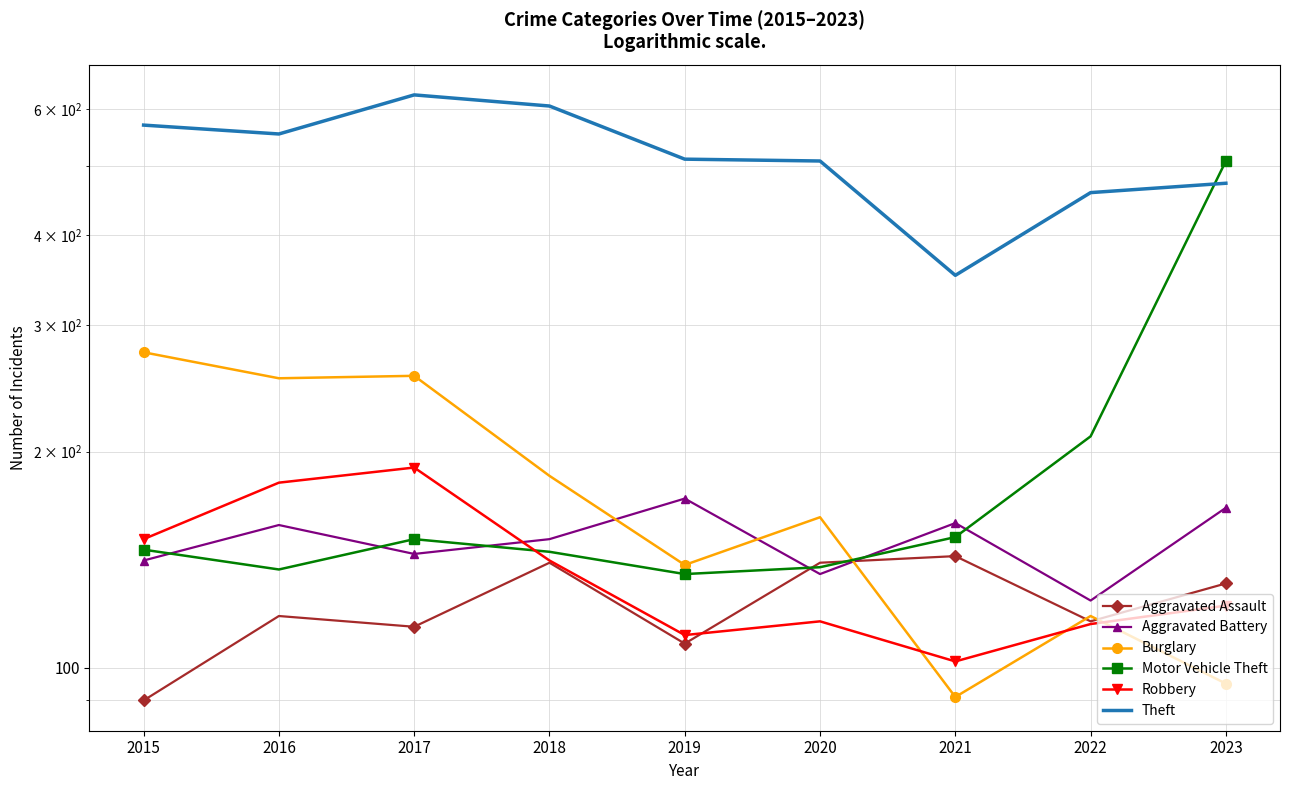

Reading right to left, transcribe all the data shown in this chart.

Aggravated Assault: 2023=131	2022=116	2021=143	2020=140	2019=108	2018=140	2017=114	2016=118	2015=90
Aggravated Battery: 2023=167	2022=124	2021=159	2020=135	2019=172	2018=151	2017=144	2016=158	2015=141
Burglary: 2023=95	2022=118	2021=91	2020=162	2019=139	2018=185	2017=255	2016=253	2015=275
Motor Vehicle Theft: 2023=508	2022=210	2021=152	2020=138	2019=135	2018=145	2017=151	2016=137	2015=146
Robbery: 2023=122	2022=115	2021=102	2020=116	2019=111	2018=141	2017=190	2016=181	2015=151
Theft: 2023=473	2022=459	2021=352	2020=508	2019=511	2018=606	2017=628	2016=554	2015=570